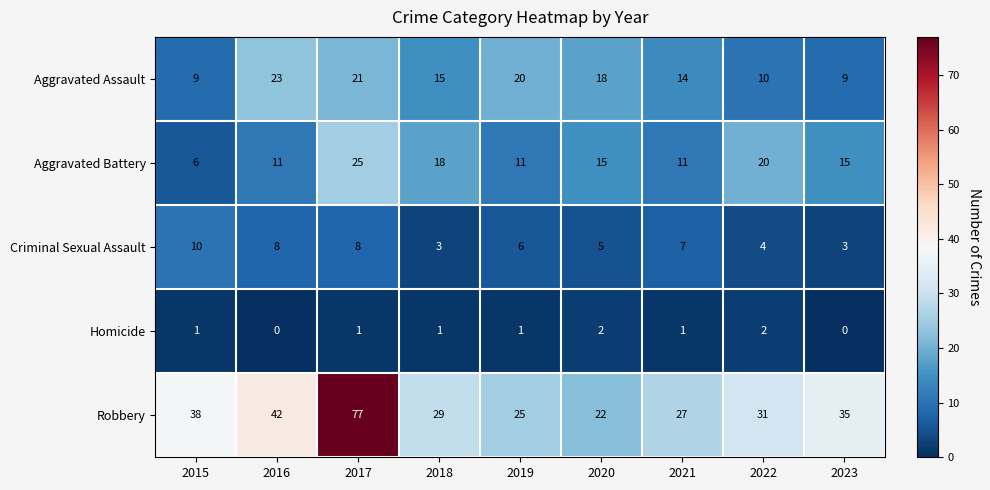

At how many categories does at least one series exceed 46?

1